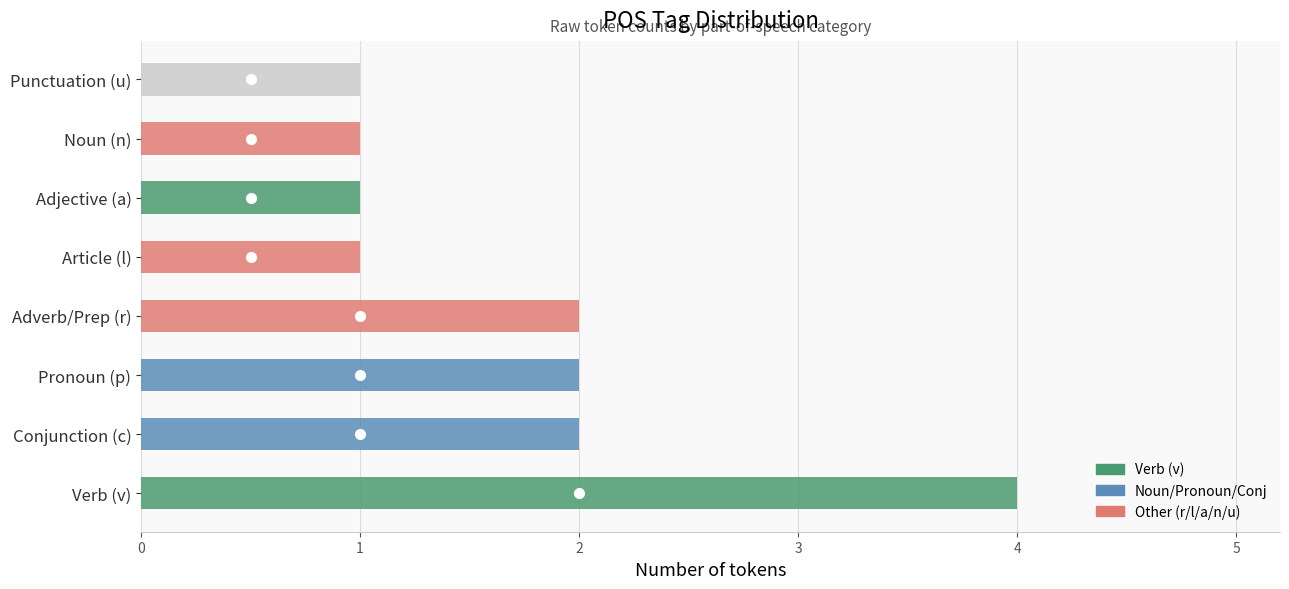

What is the greatest value displayed?

4